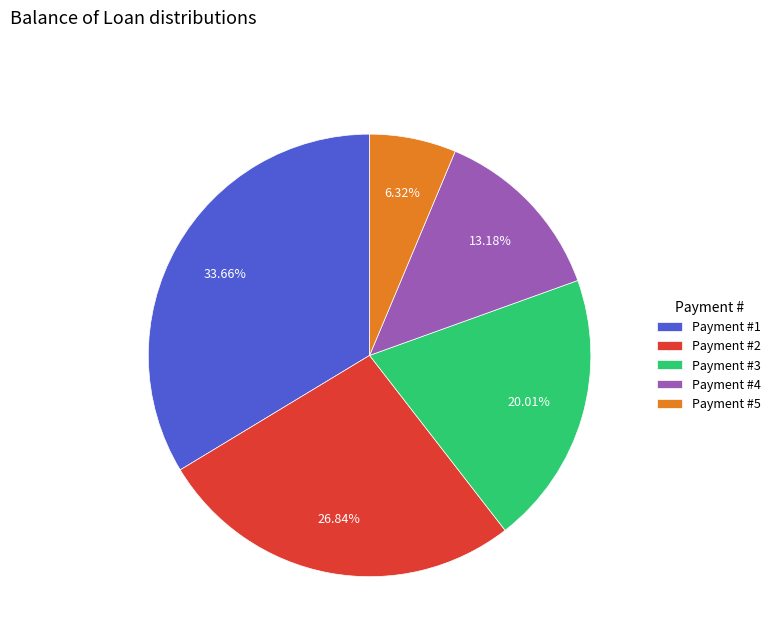

Which has a higher value, Payment #1 or Payment #5?

Payment #1